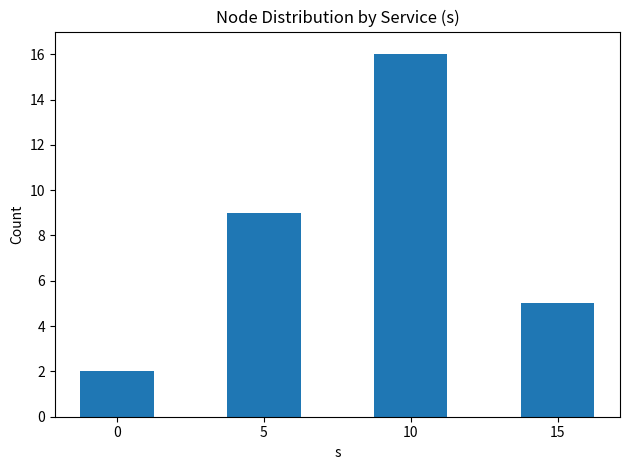

What is the value of the 3rd bar from the left?

16